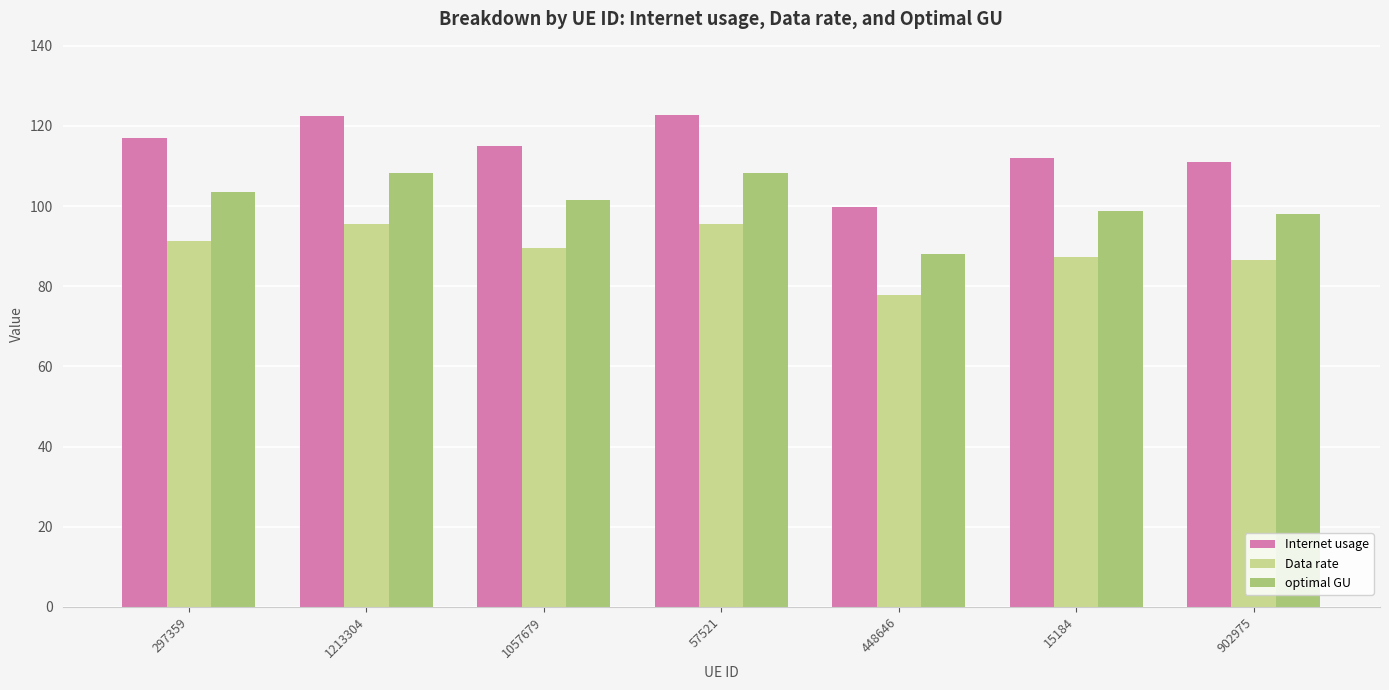

Is the value of Data rate at 15184 greater than the value of Internet usage at 1057679?

No